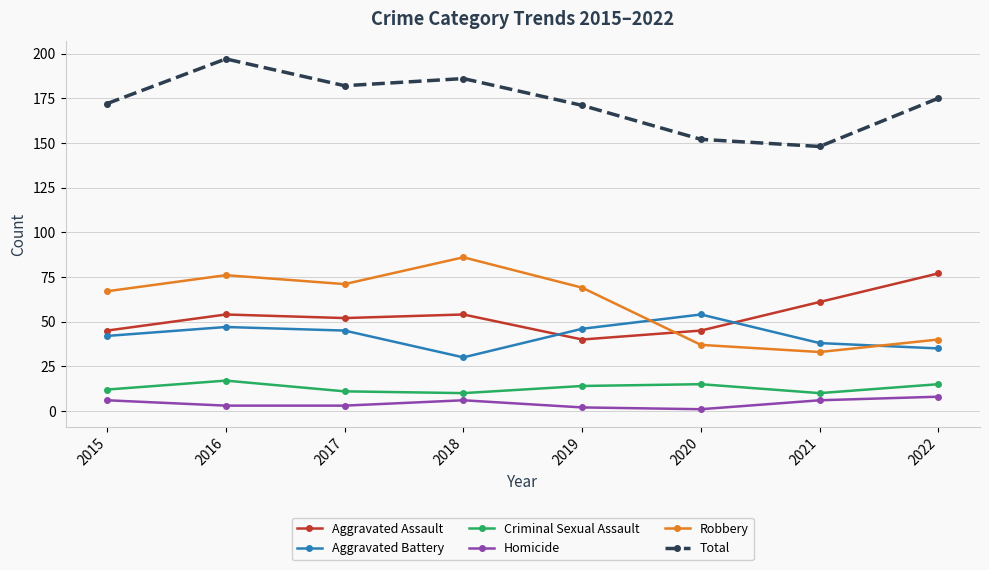

Rank the series by their maximum value, from highest to lowest.

Total, Robbery, Aggravated Assault, Aggravated Battery, Criminal Sexual Assault, Homicide